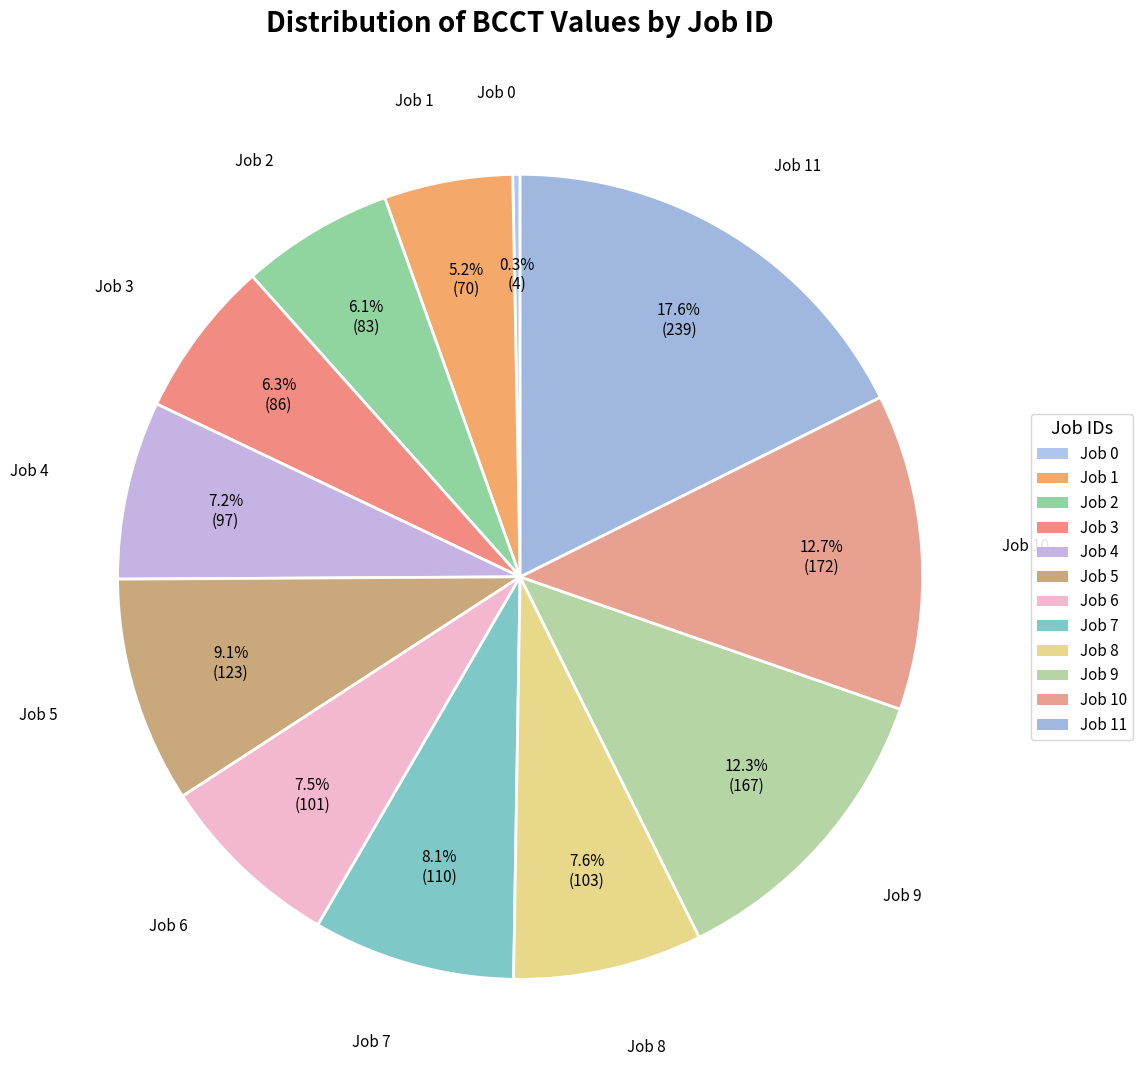

Is there any slice that represents more than half of the pie?

No